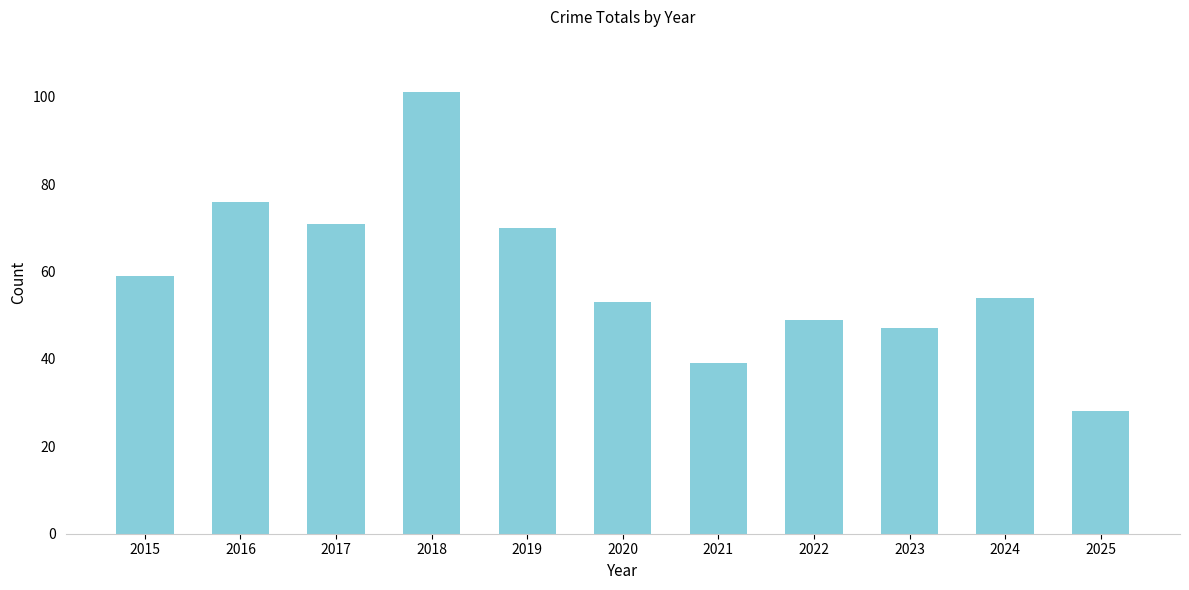

The value at 2024 is 54. True or false?

True